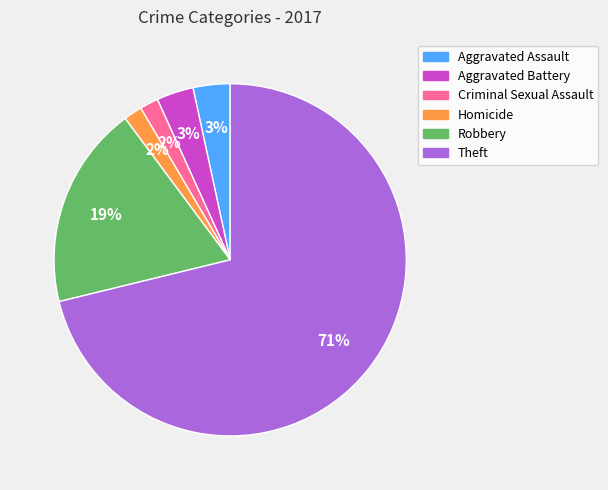

True or false: Aggravated Battery accounts for 3% of the total.

True